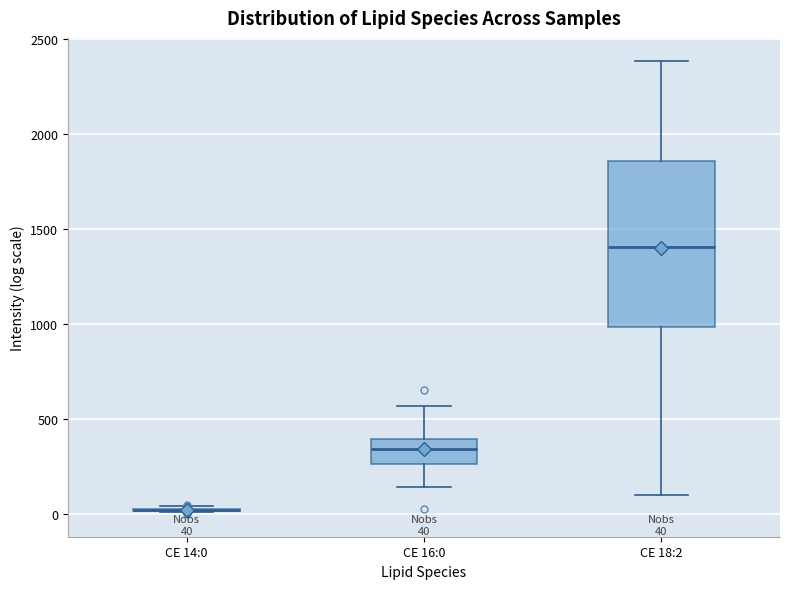

Comparing the boxes themselves (not the whiskers), which one is the tallest?

CE 18:2